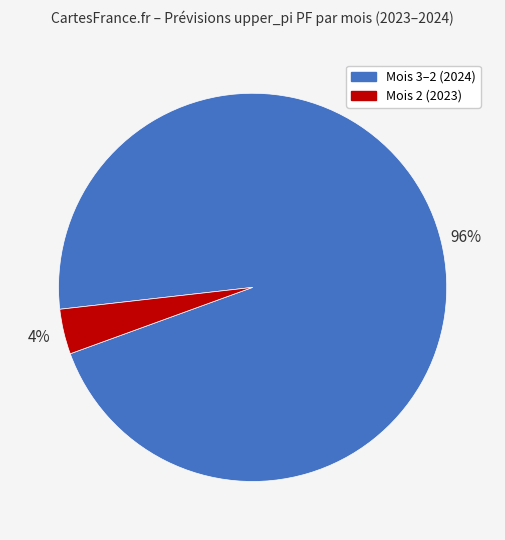

To the nearest percent, what is the average slice percentage?

50%